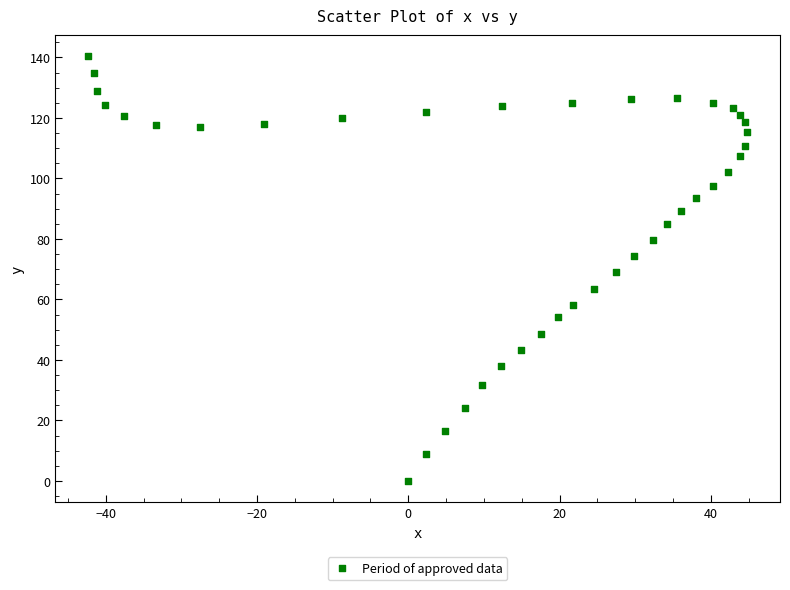

What is the range of X values (max minus min)?

87.1